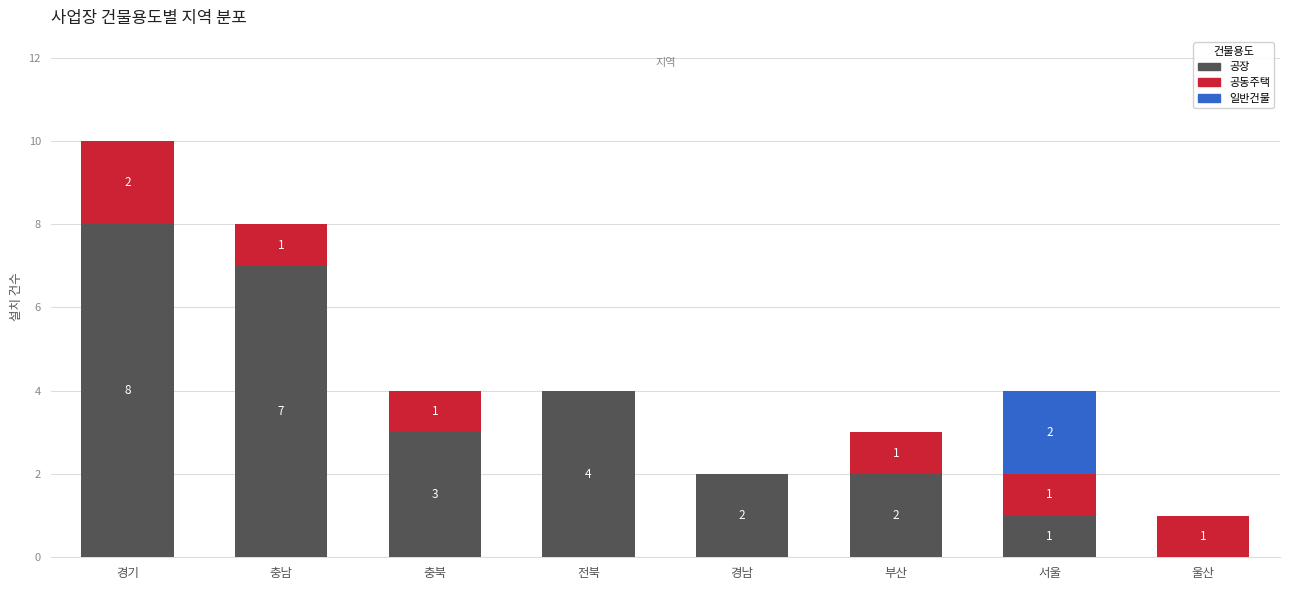

True or false: 공장 has a value of 2 at 서울.

False